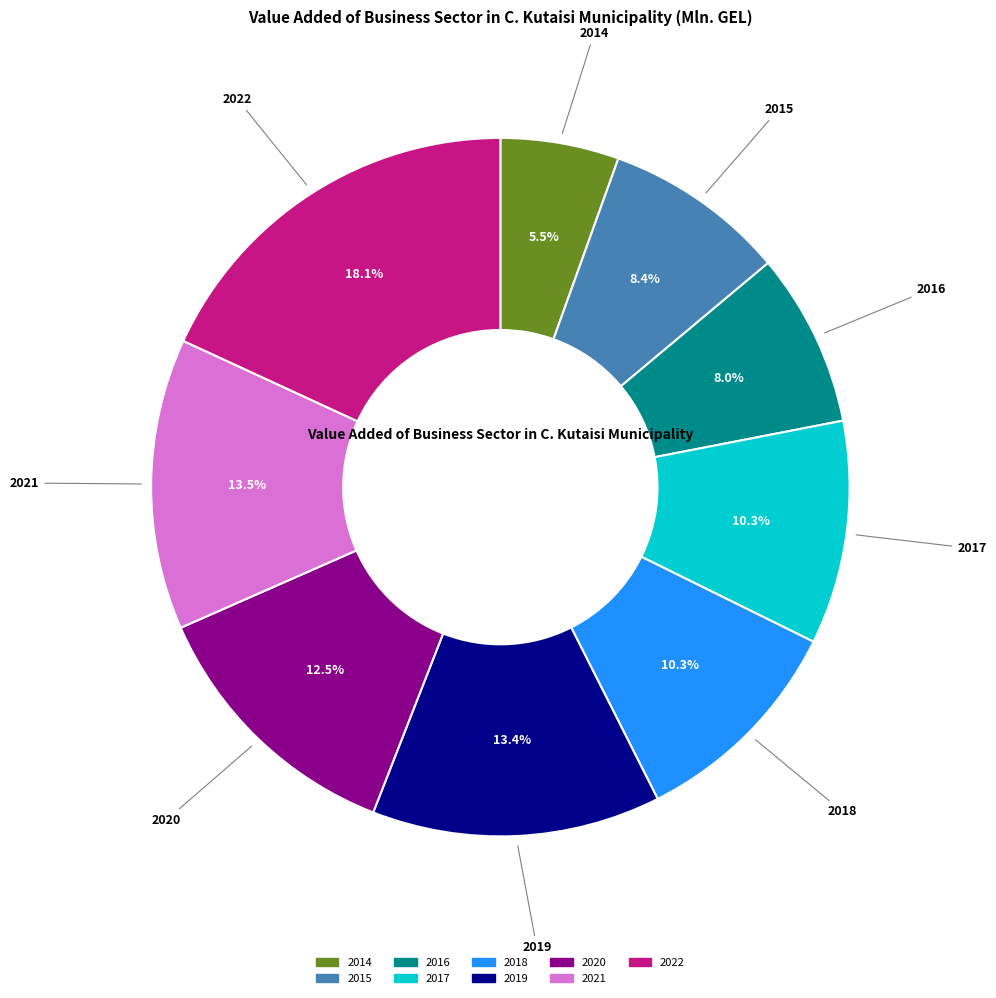

The 2019 slice represents 13% of the pie. True or false?

True